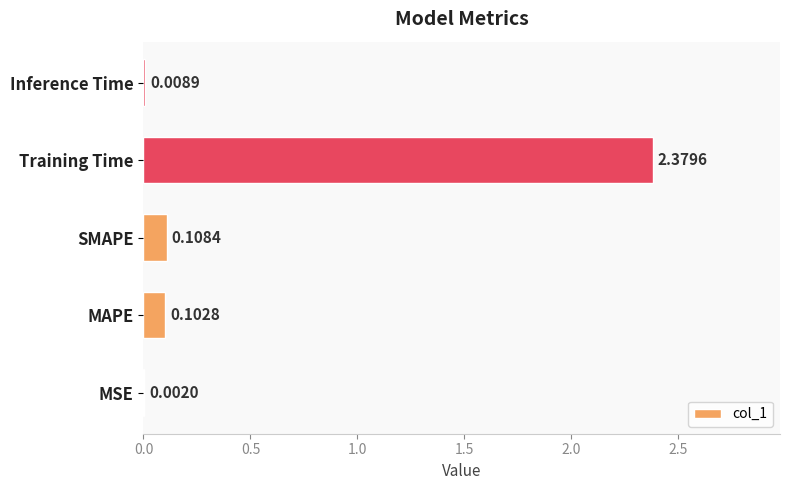

What is the average value?

0.5